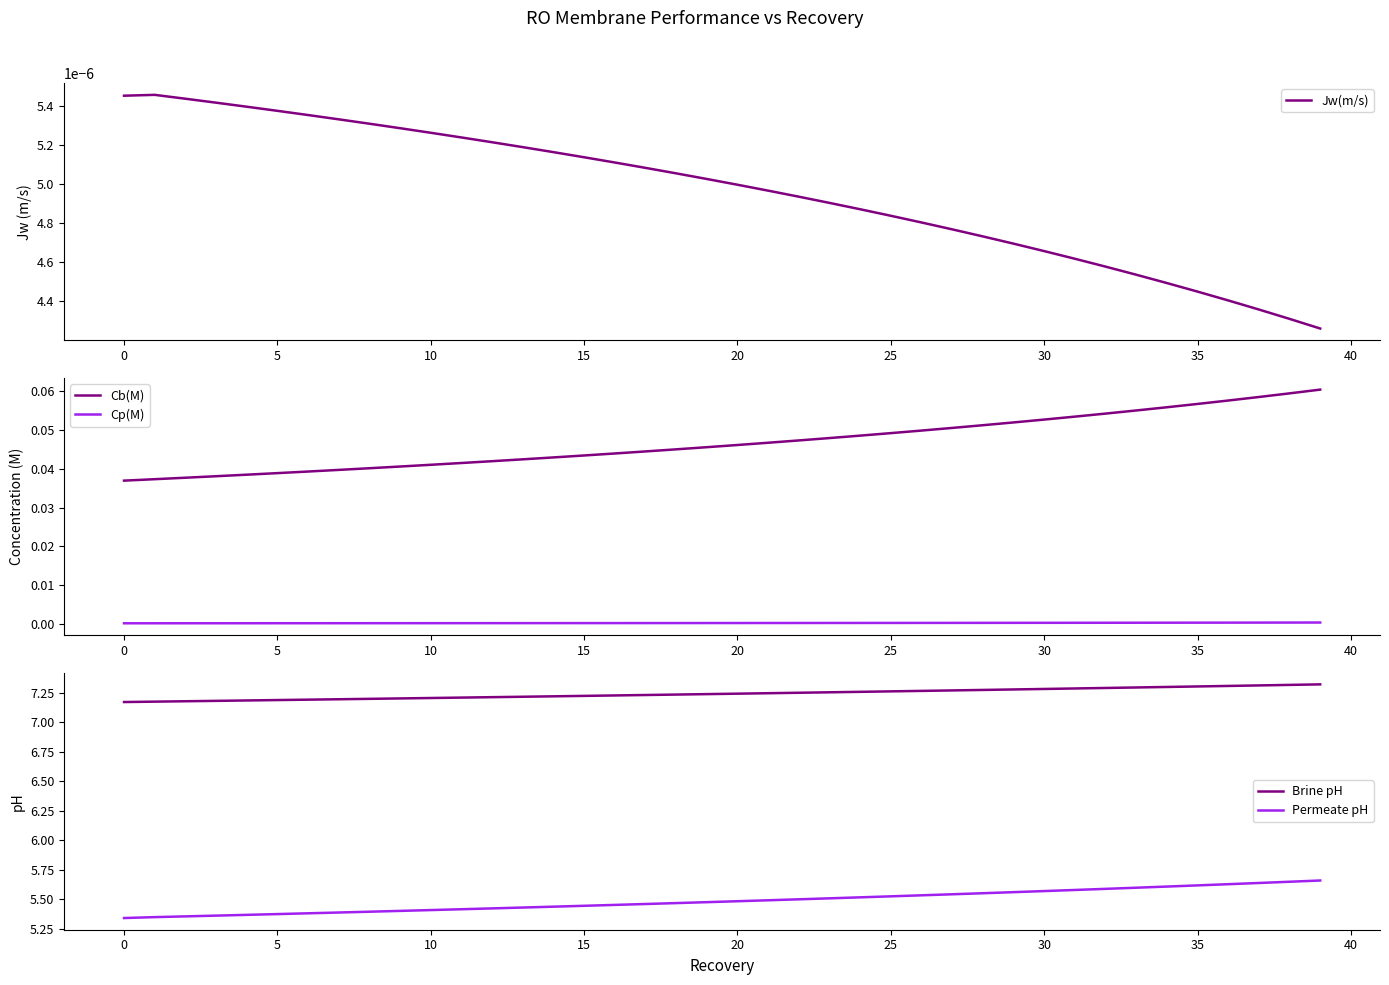

How many series are shown in this chart?

5